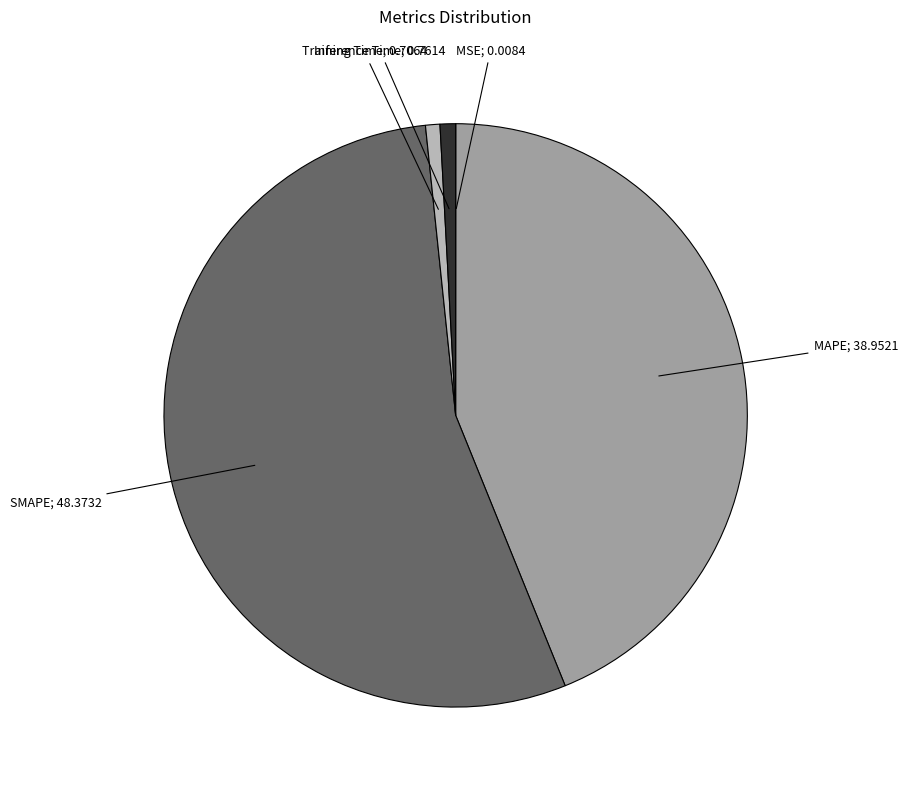

Does any single category account for the majority?

Yes